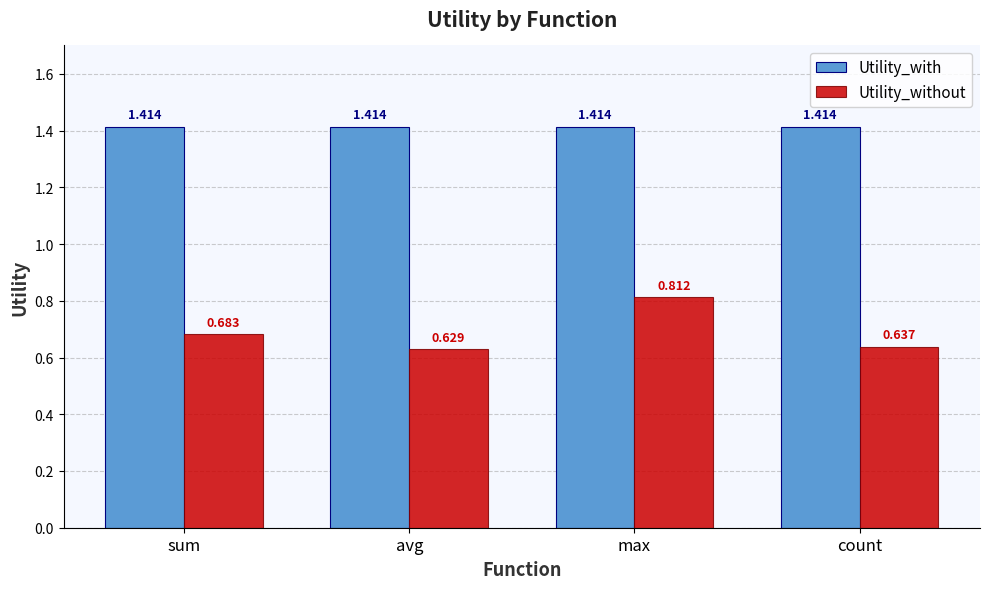

What is the sum of the Utility_with values at sum and avg?

2.8